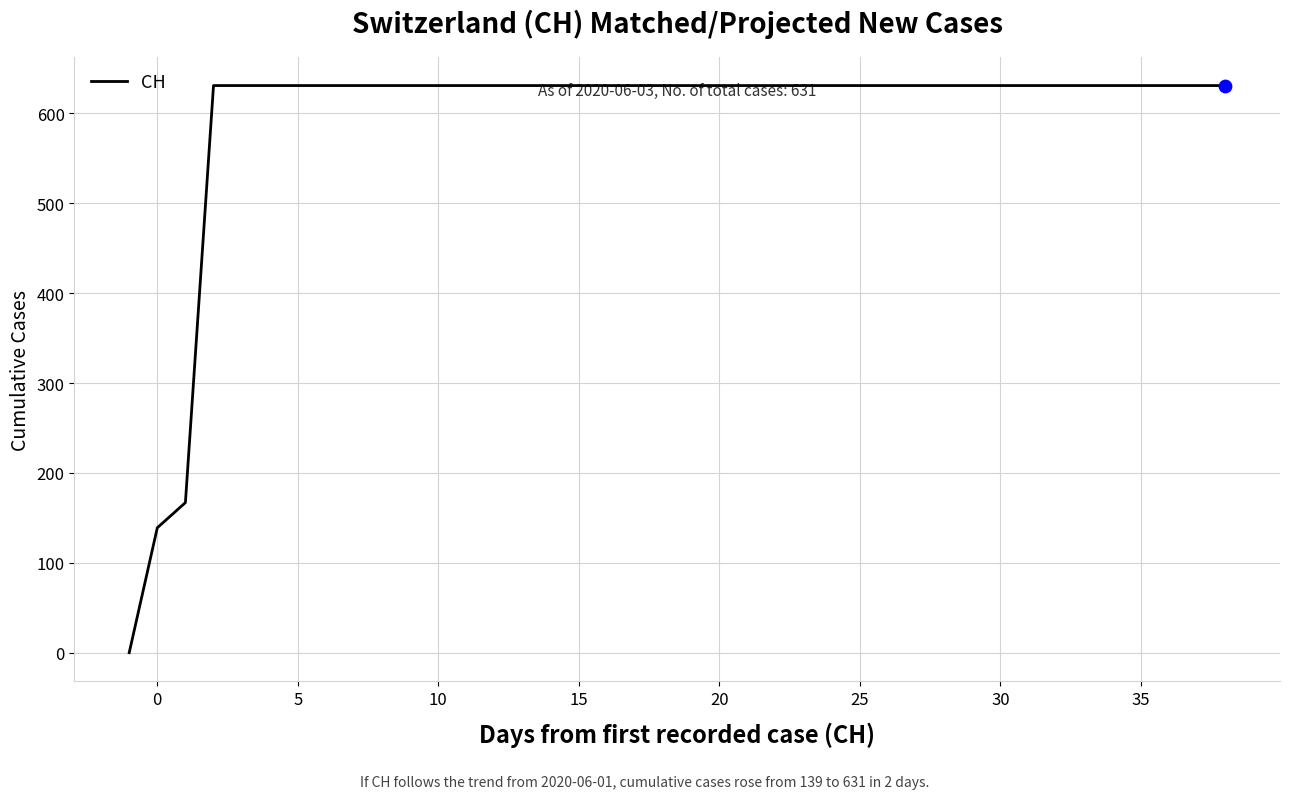

What is the maximum value shown in the chart?

631